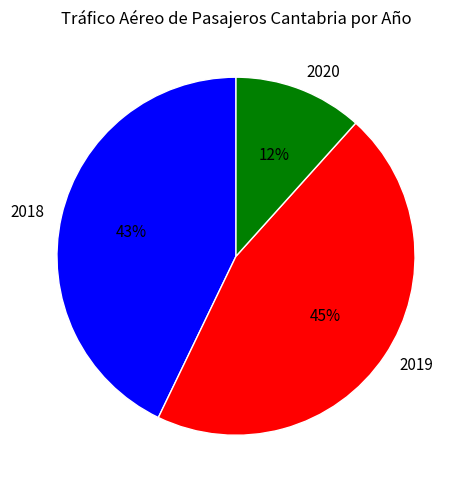

What is the ratio of the value at 2020 to the value at 2018?

0.3